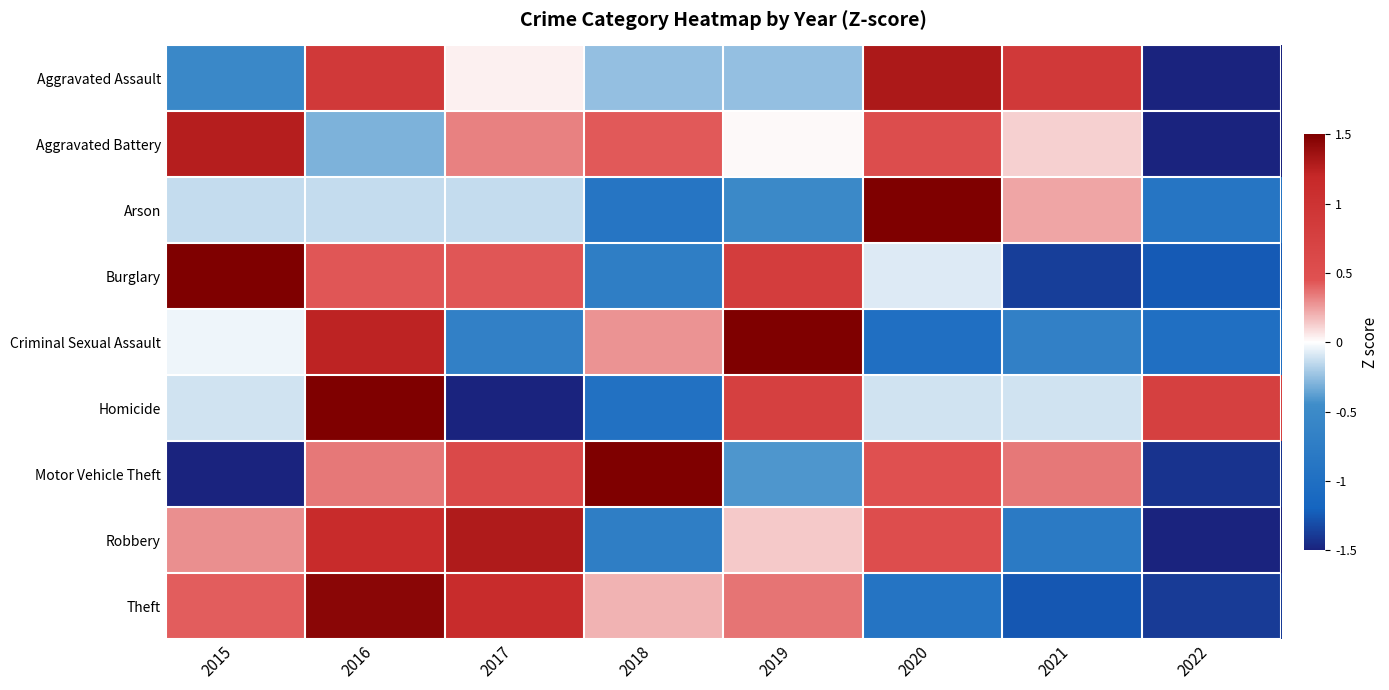

Count the number of categories in the chart.

8